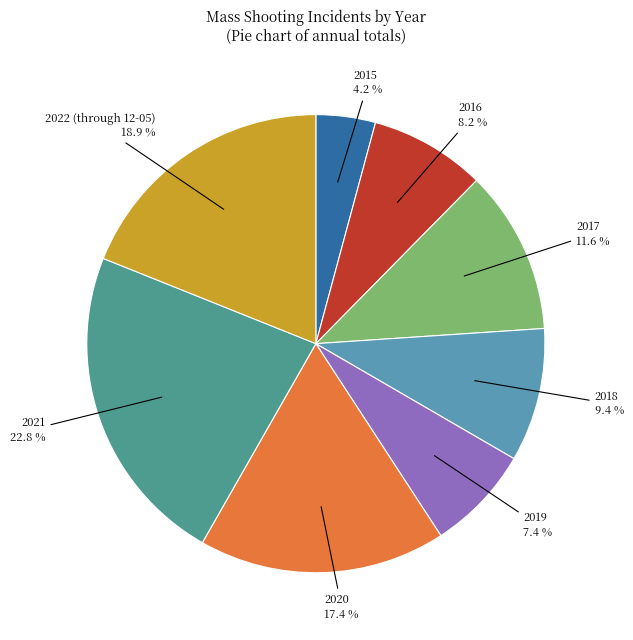

Does any single category account for the majority?

No